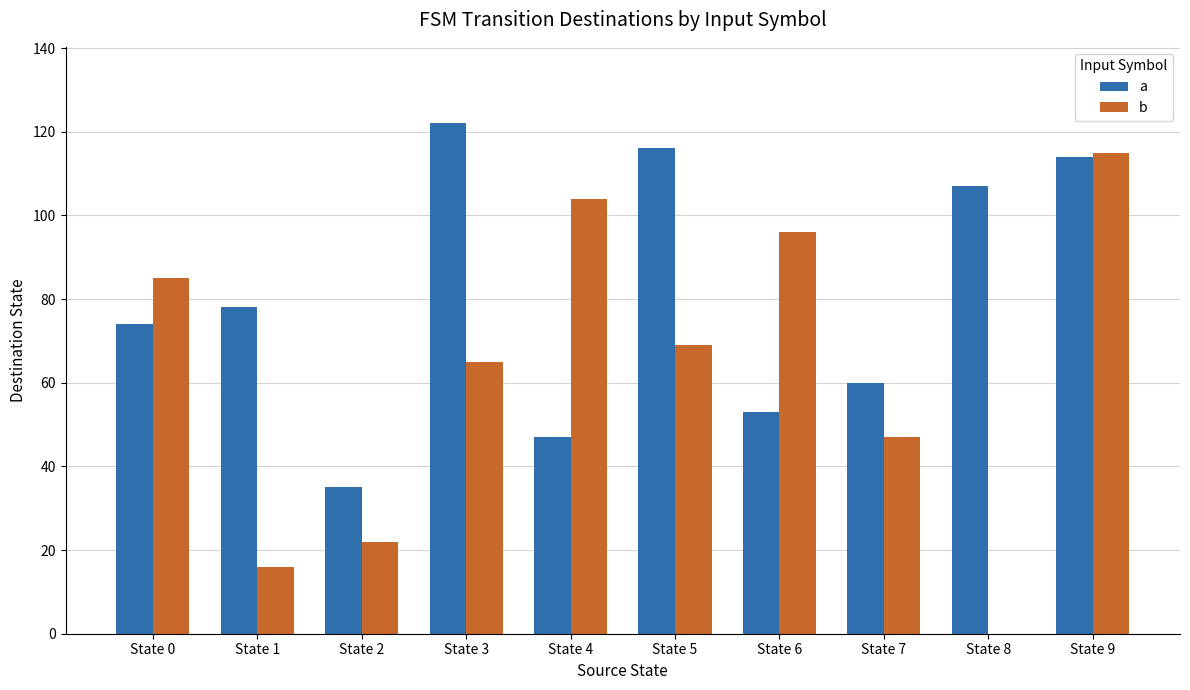

The value of a at State 3 is 79. True or false?

False